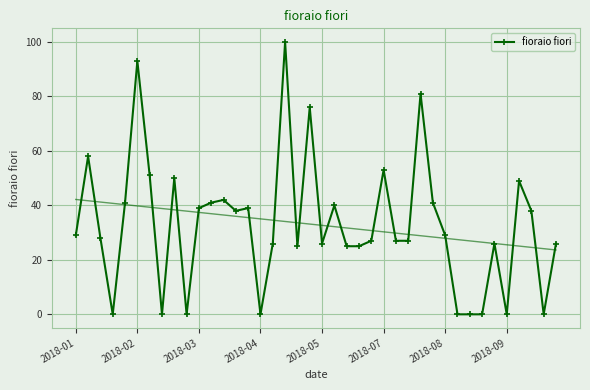

The value of fioraio fiori at 2018-05 is 6. True or false?

False